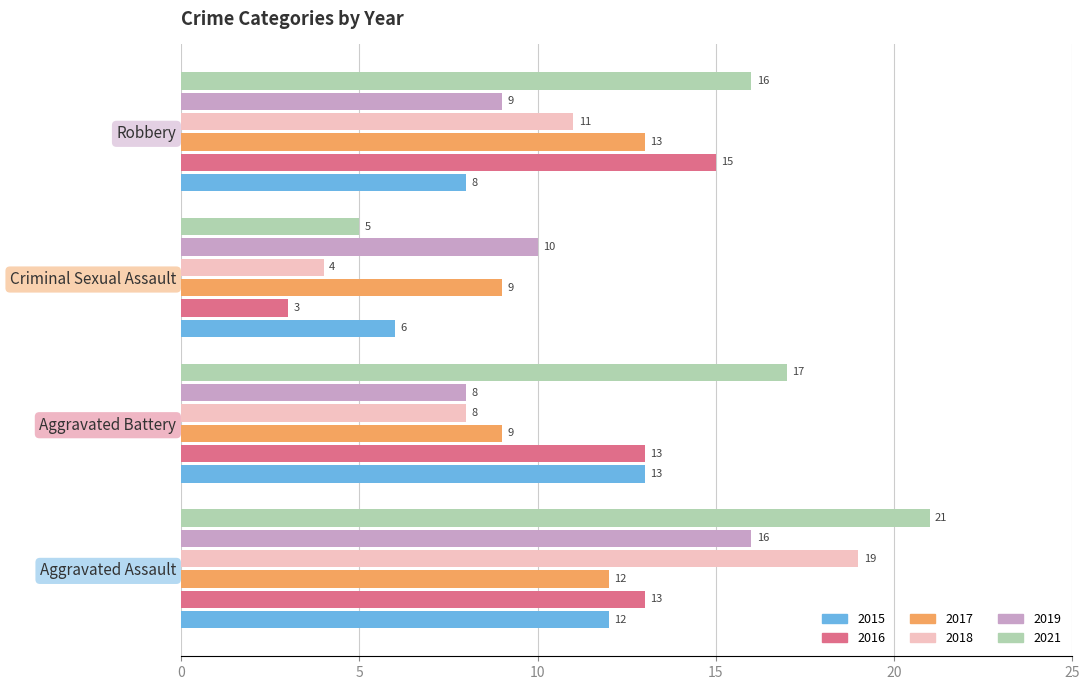

Read the 2021 value at Aggravated Battery, to the nearest 5.

15